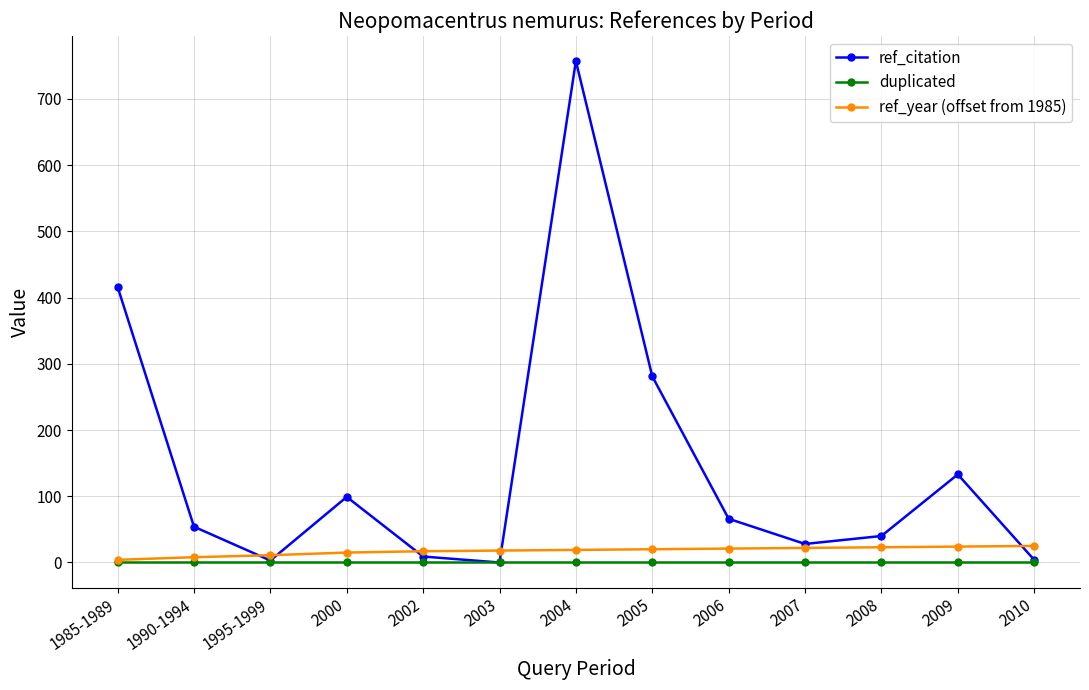

What is the approximate value of ref_year (offset from 1985) at 2008?

23